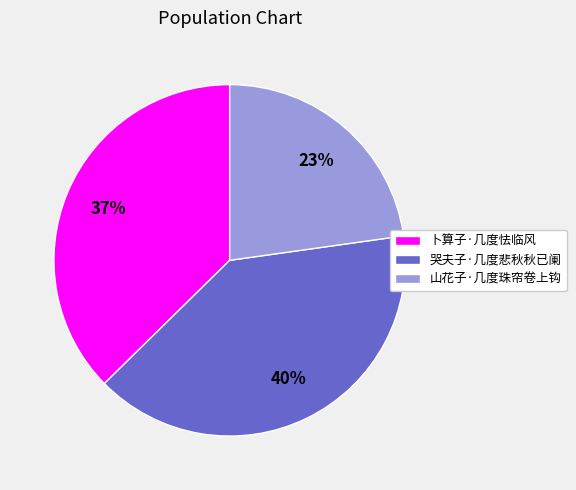

Is there any slice that represents more than half of the pie?

No